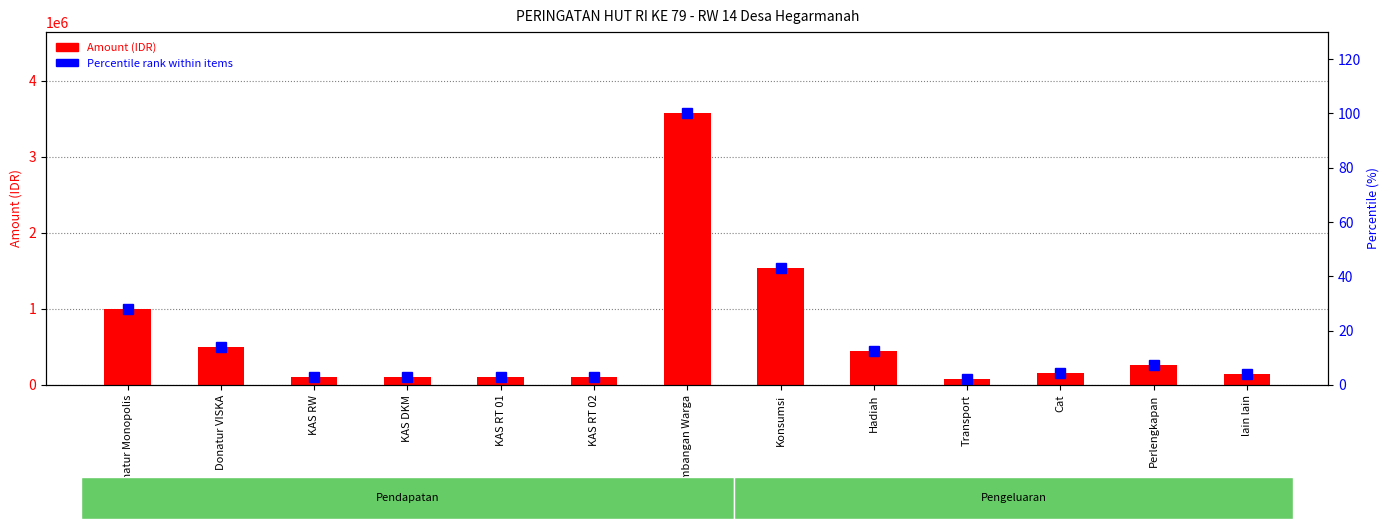

Which series changed the most between KAS DKM and Cat?

Amount (IDR)